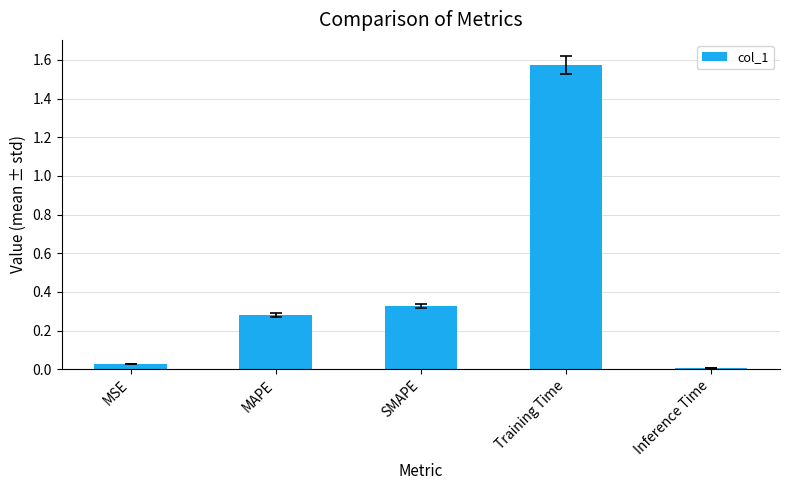

The value at SMAPE is 0.2. True or false?

False